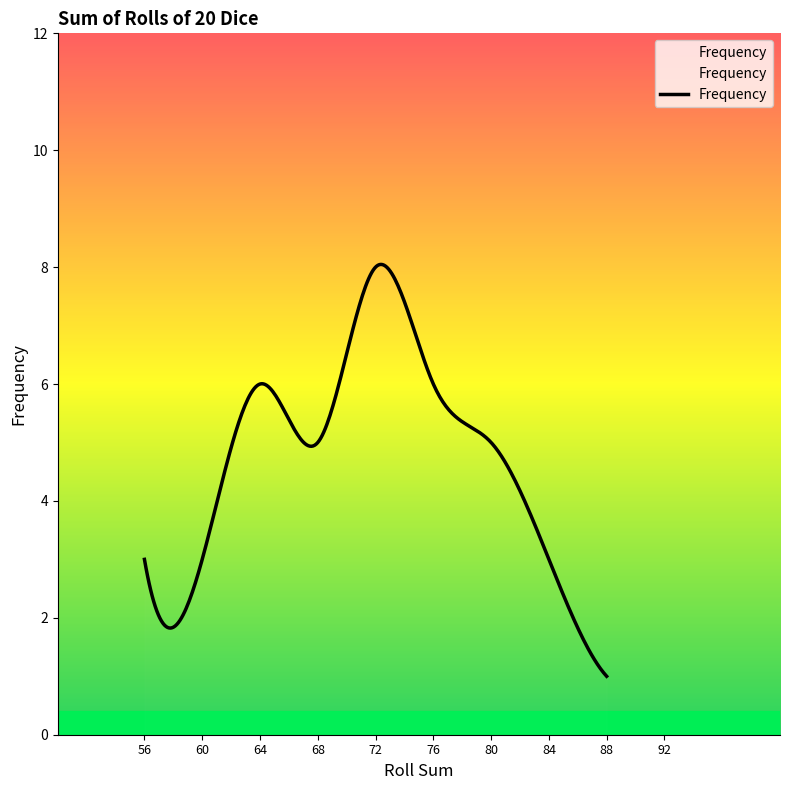

What is the smallest value displayed?

1.0